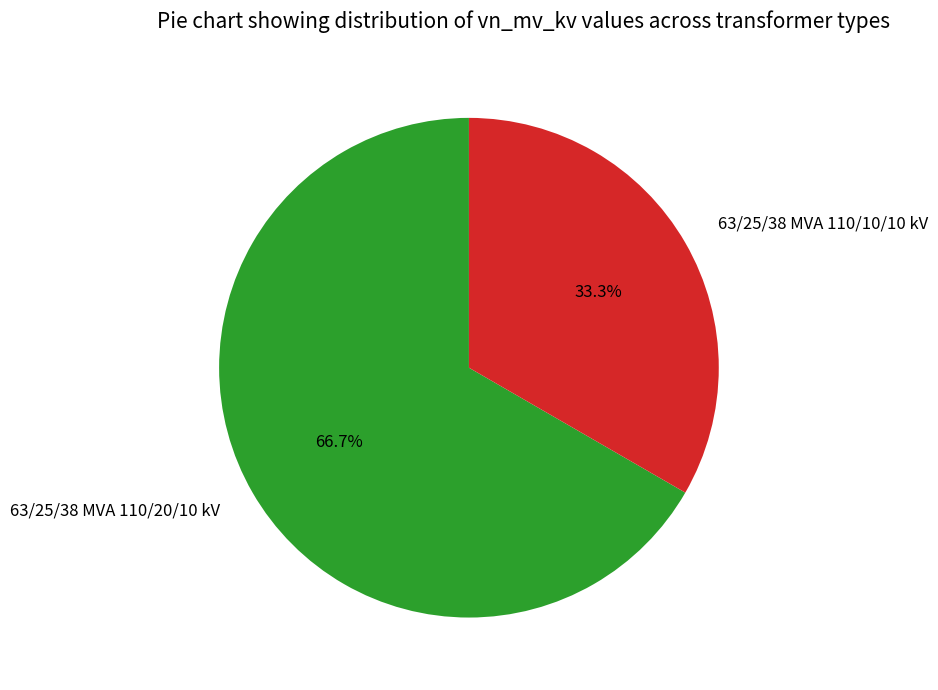

Rank the categories by value from highest to lowest.

63/25/38 MVA 110/20/10 kV, 63/25/38 MVA 110/10/10 kV